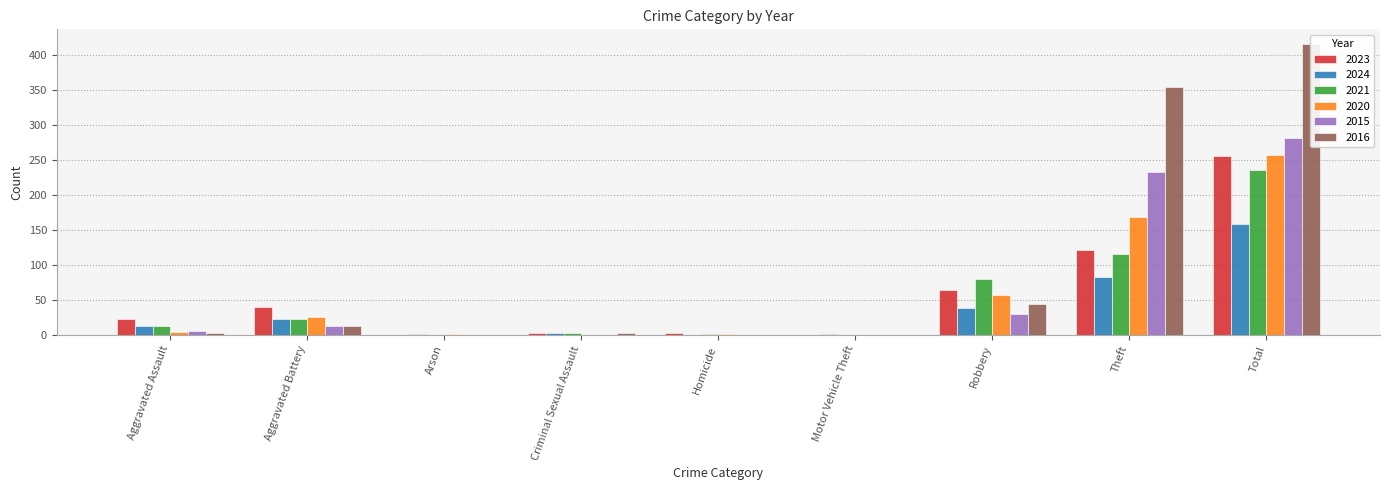

List the labels in order of 2021 value, smallest first.

Arson, Motor Vehicle Theft, Homicide, Criminal Sexual Assault, Aggravated Assault, Aggravated Battery, Robbery, Theft, Total